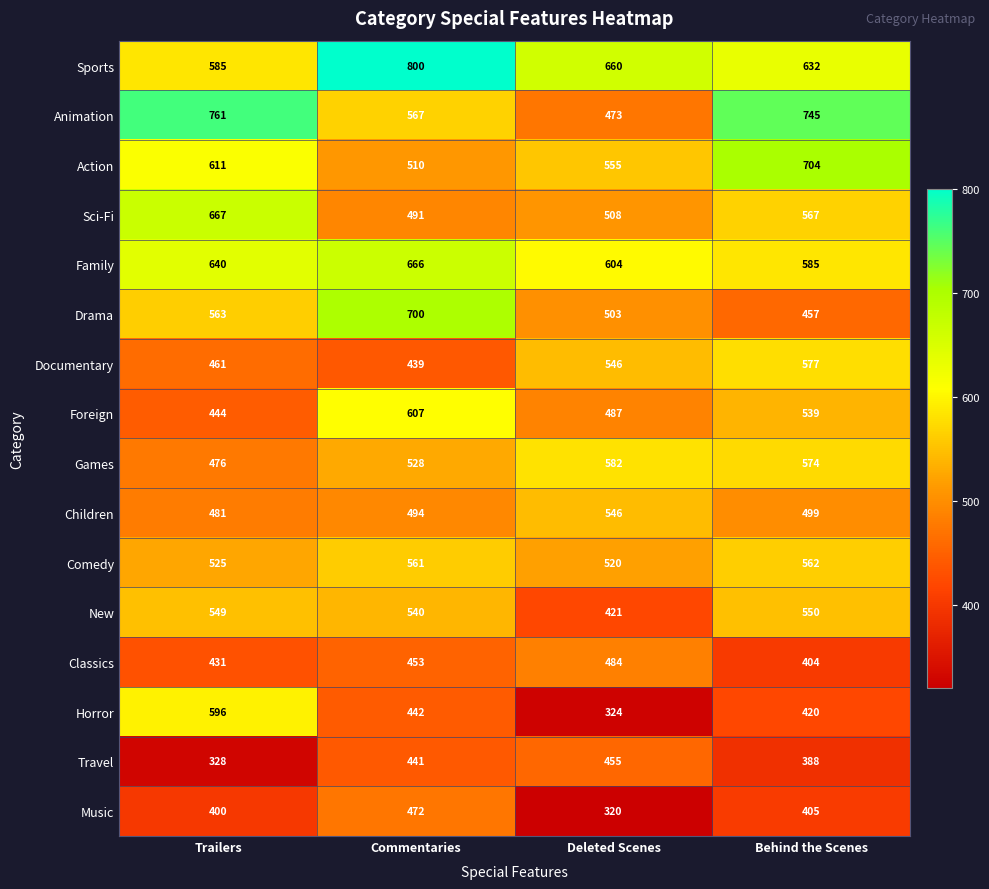

True or false: Sports has a value of 585 at Trailers.

True